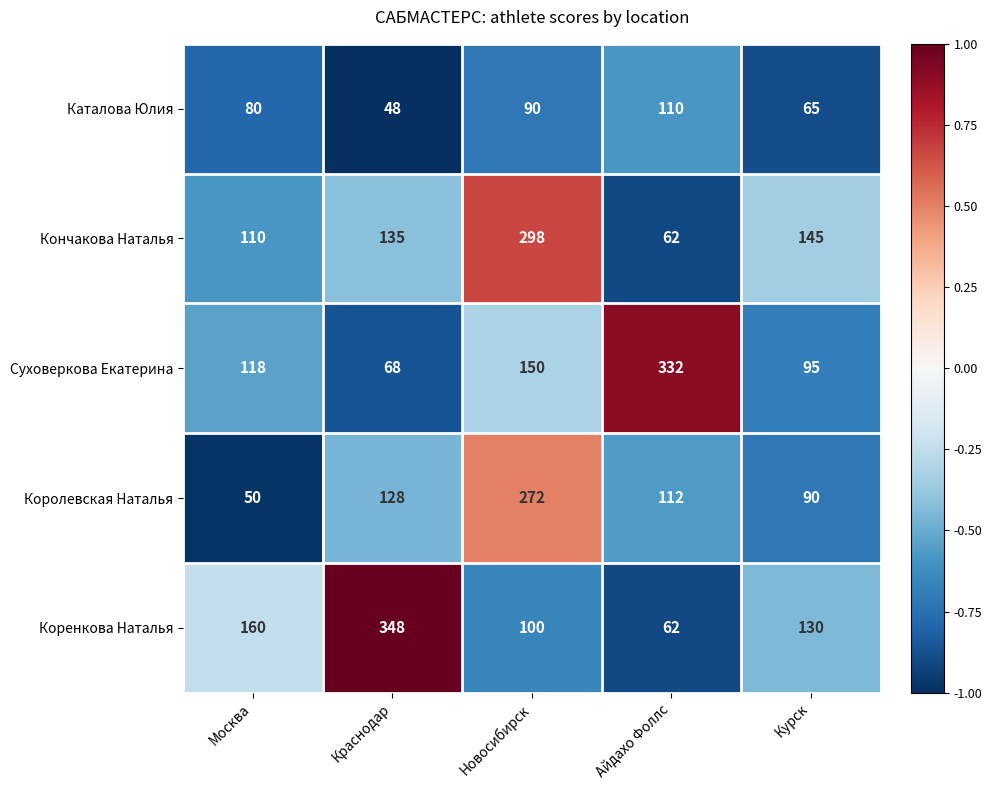

Read the Каталова Юлия value at Краснодар.

48